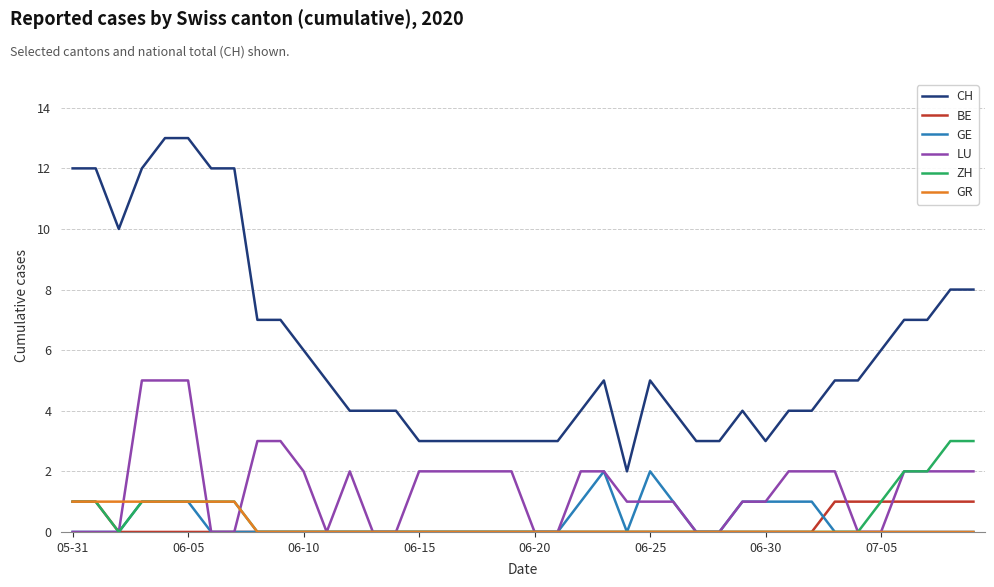

What is the highest value of the BE series?

1